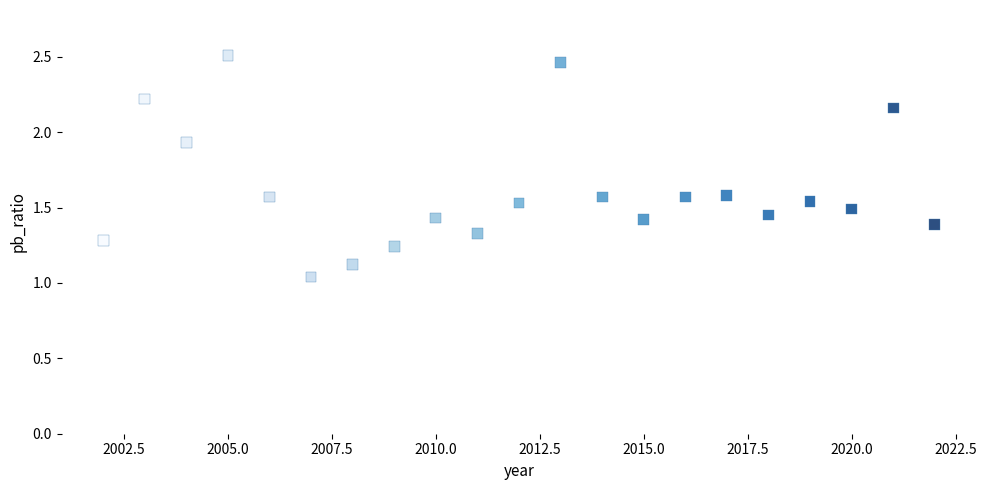

What is the range of X values (max minus min)?

20.0